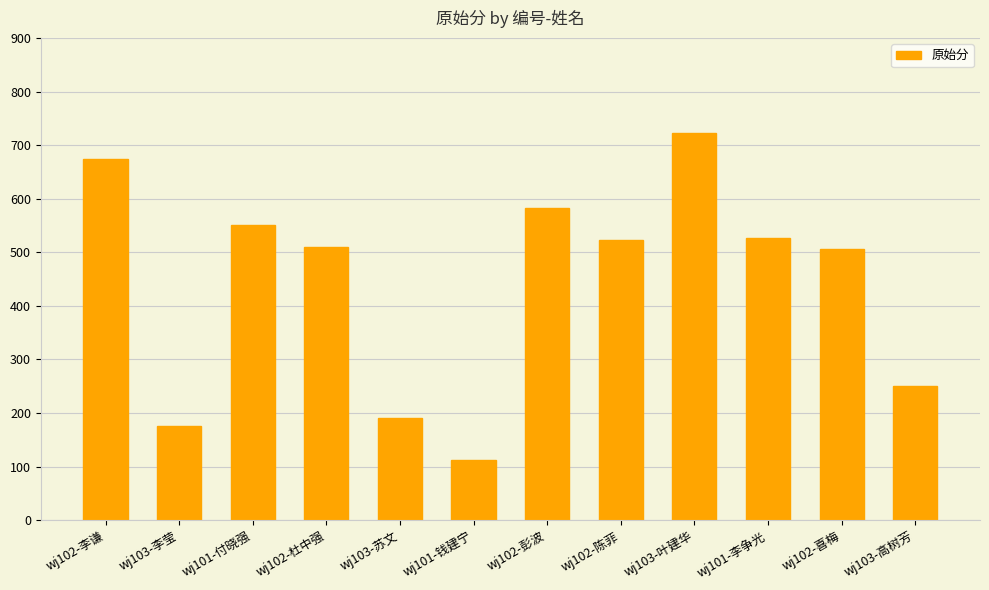

What is the difference between the values at wj102-彭波 and wj103-李莹?

406